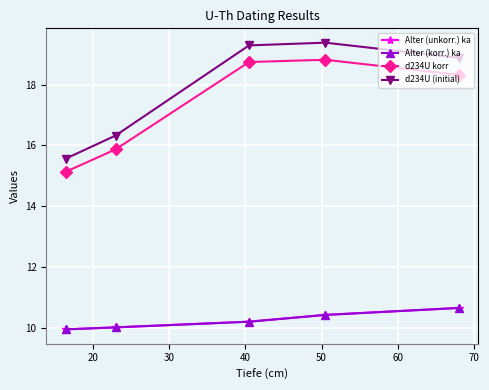

What is the highest value of the Alter (unkorr.) ka series?

10.7